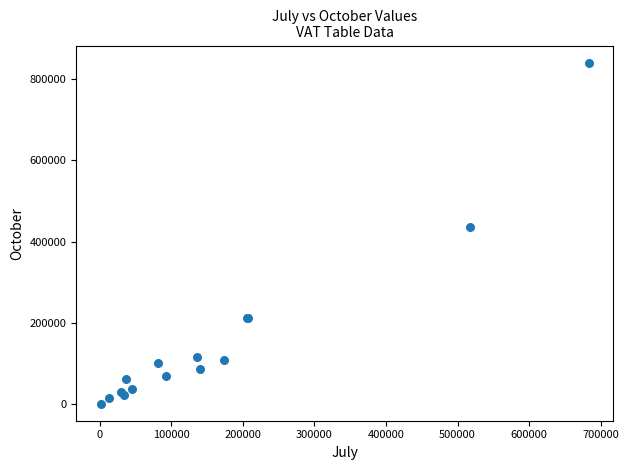

What Y value in the scatter plot is closest to 420980?

437283.9